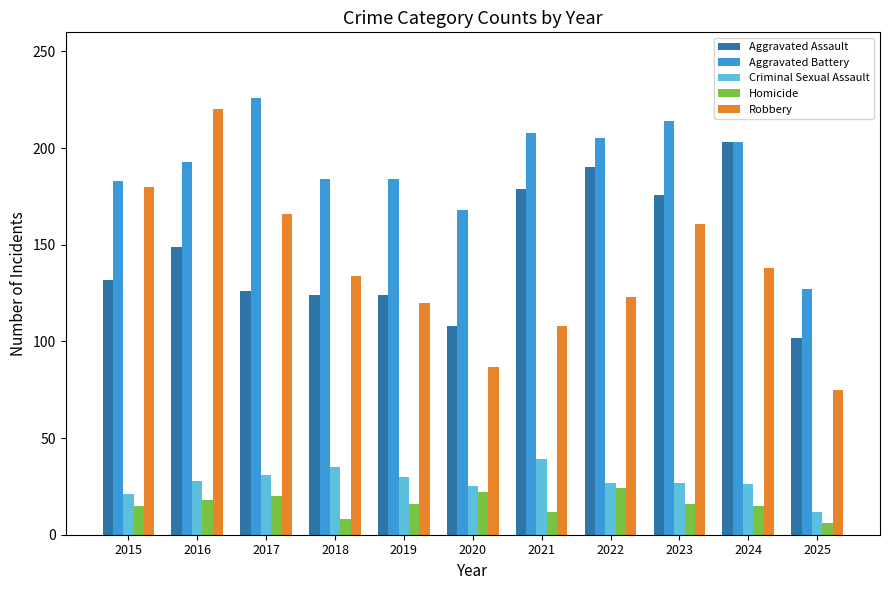

What is the total value across all series at 2023?

594